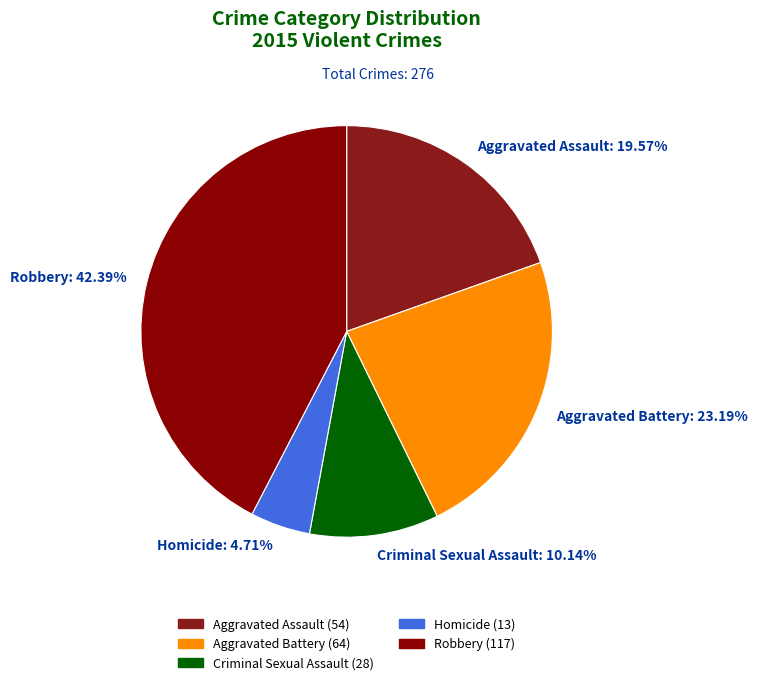

To the nearest percent, what is the difference between the Robbery and Aggravated Assault slice percentages?

23%